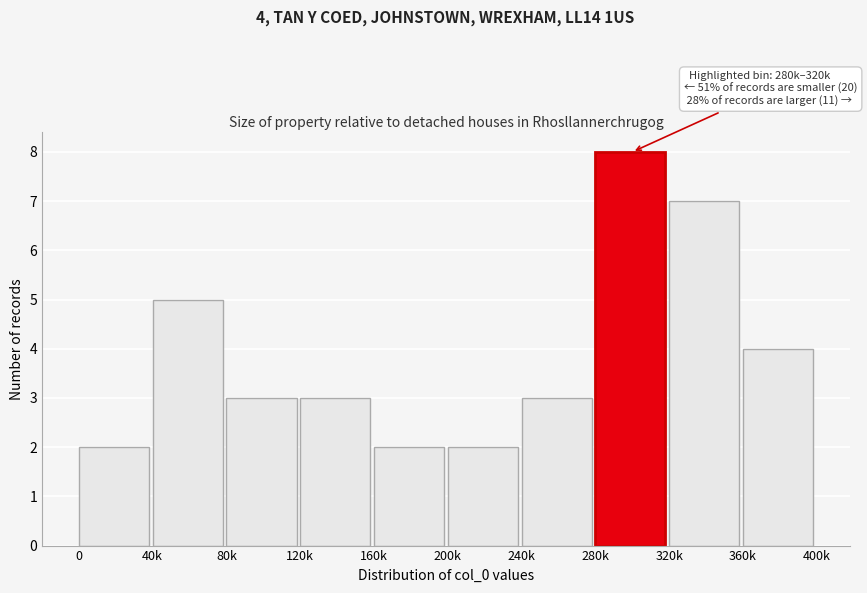

Reading left to right, list all the values displayed in this chart.

2	5	3	3	2	2	3	8	7	4